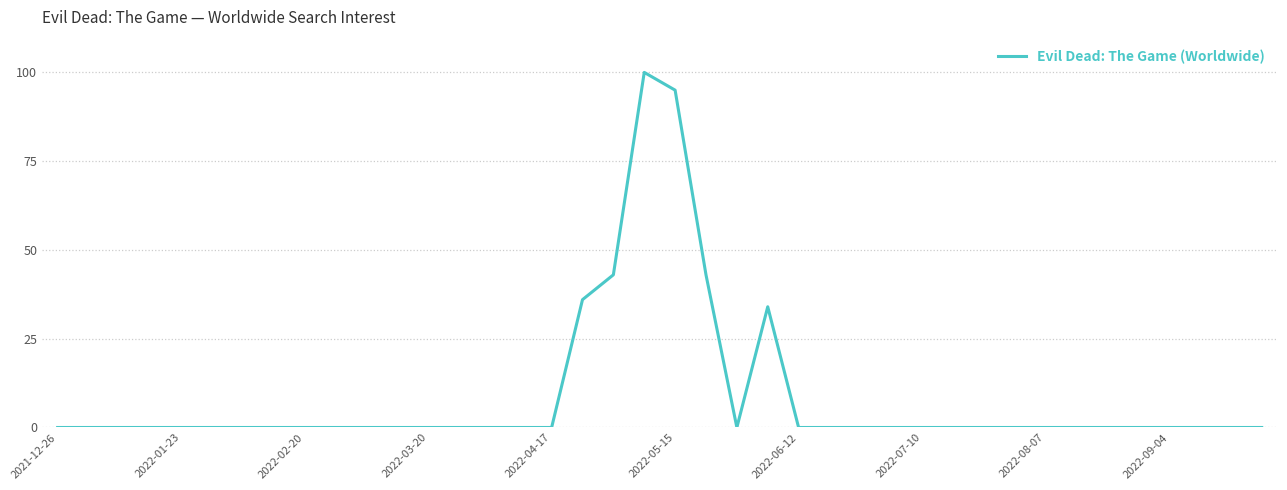

What is the maximum value shown in the chart?

100